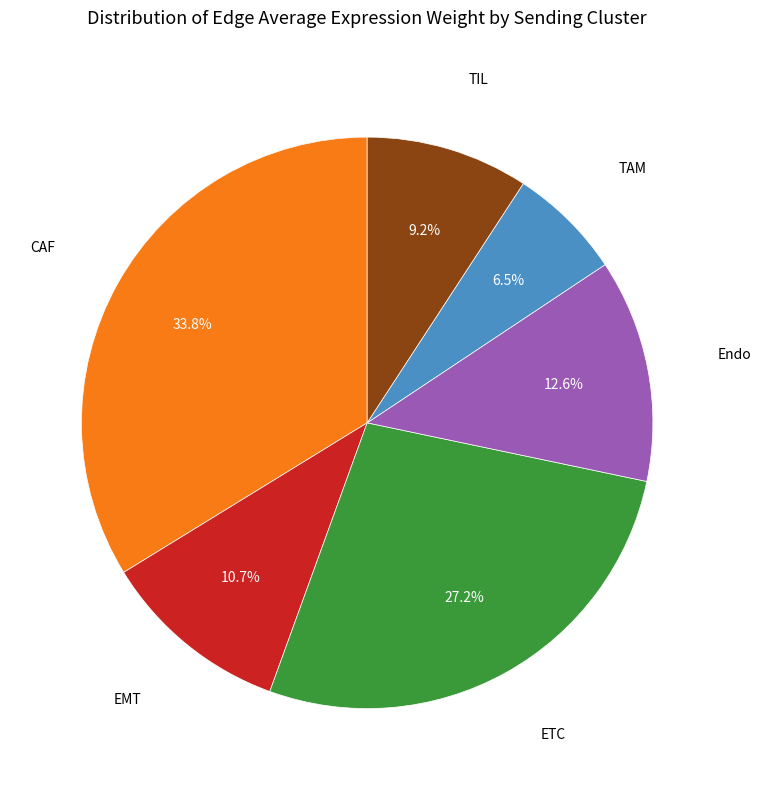

How many segments does this pie chart have?

6